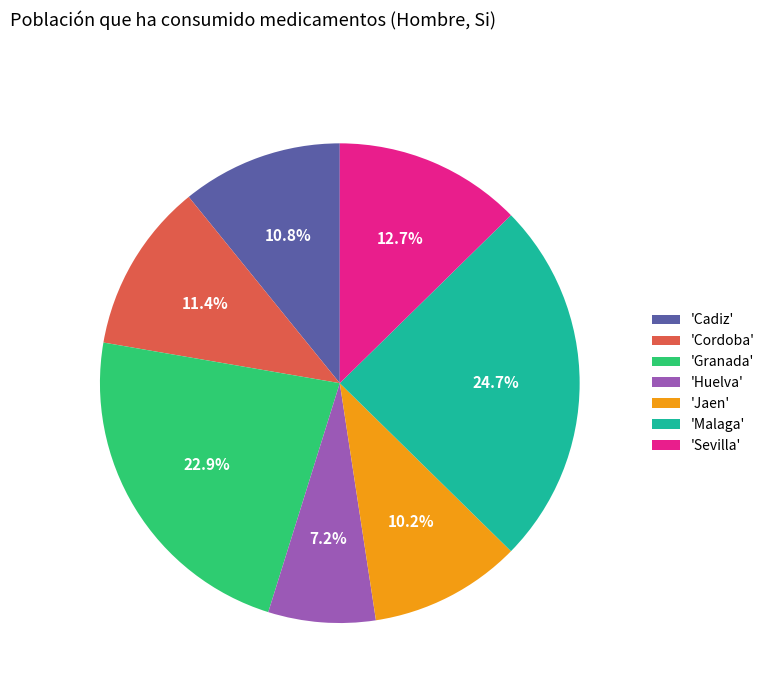

What is the ratio of the value at 'Sevilla' to the value at 'Granada'?

0.6